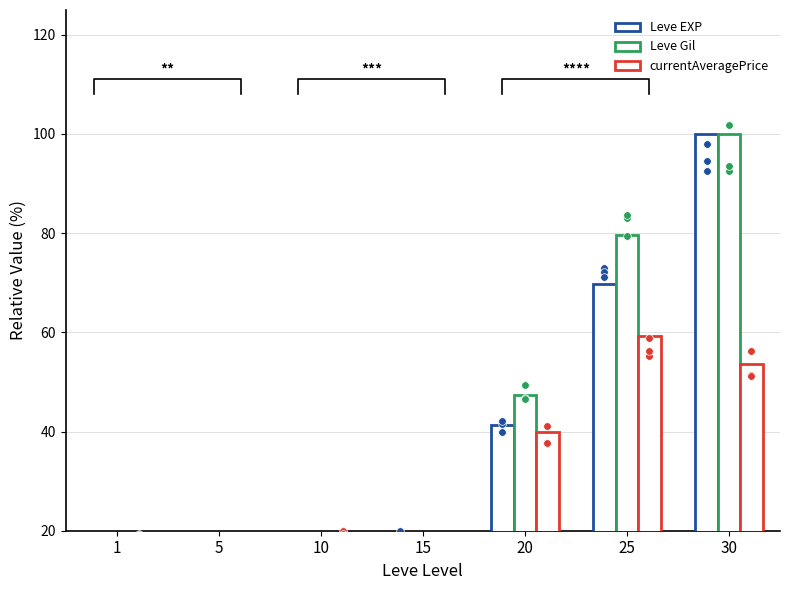

What are all the series names shown in the legend?

Leve EXP, Leve Gil, currentAveragePrice